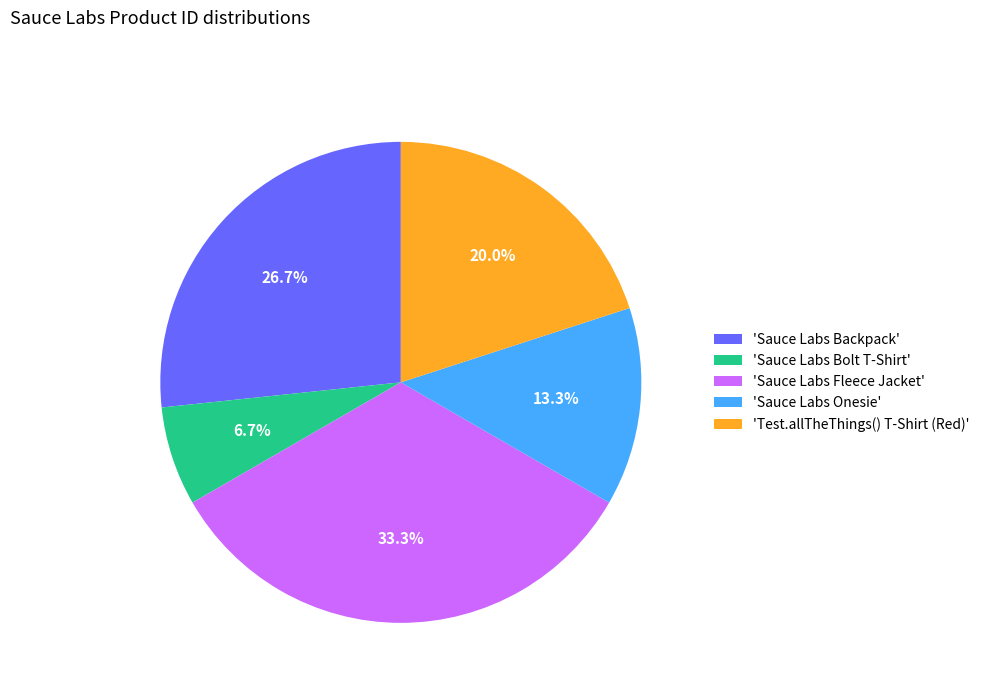

Does any single category account for the majority?

No